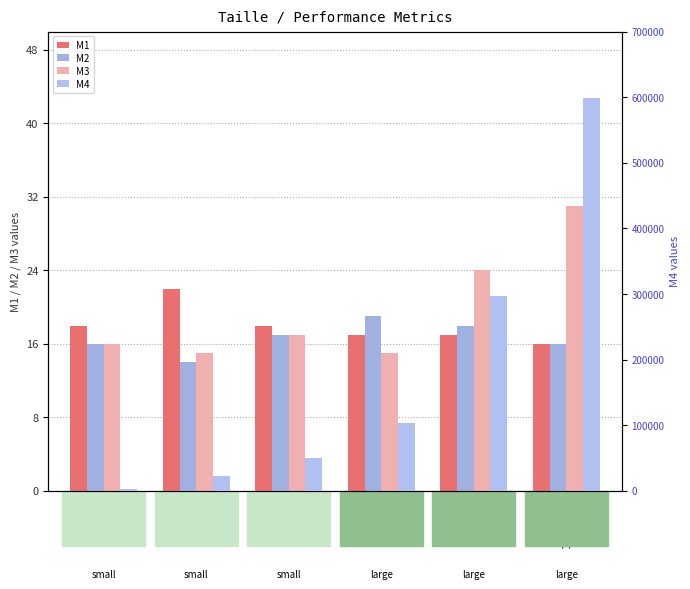

Is it true that M3 equals 16 at 10000?

True